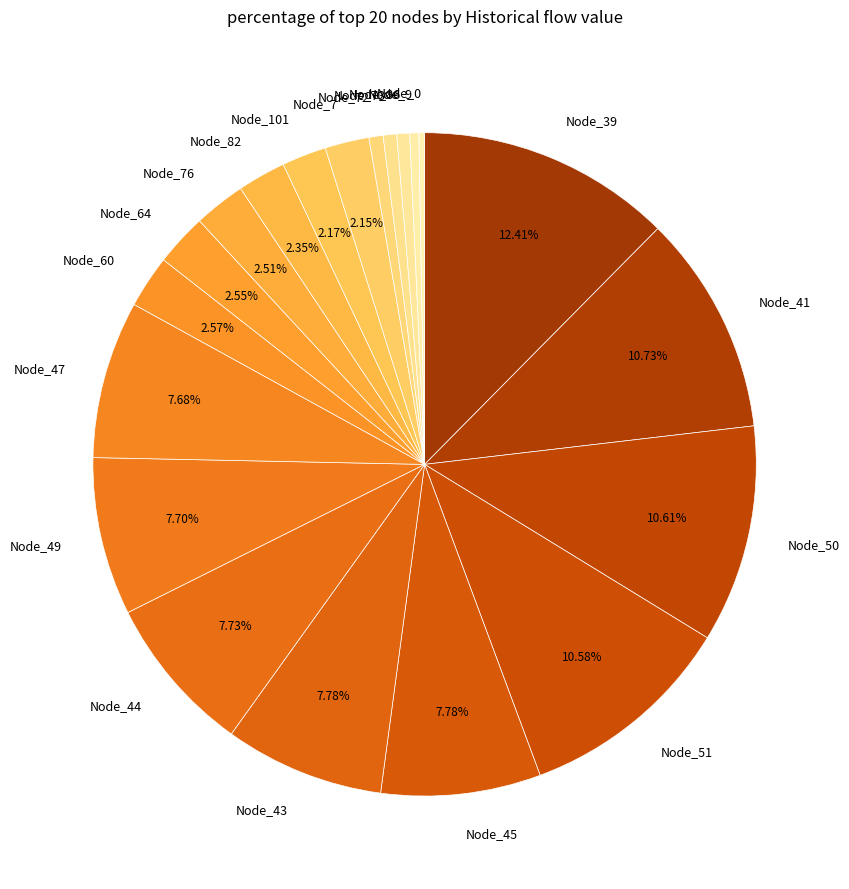

True or false: Node_9 accounts for 0% of the total.

True